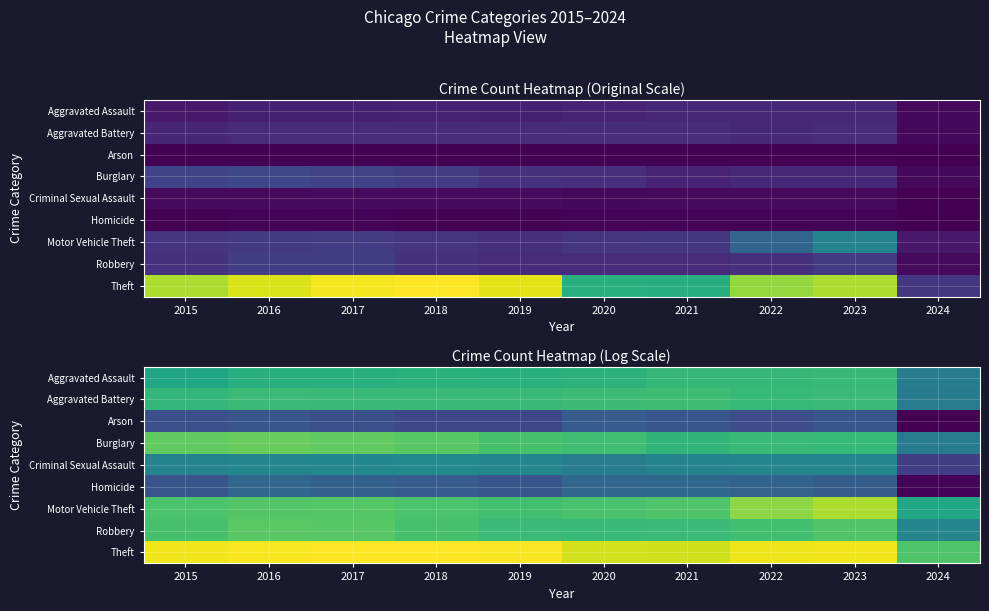

Count the number of data series in this chart.

9